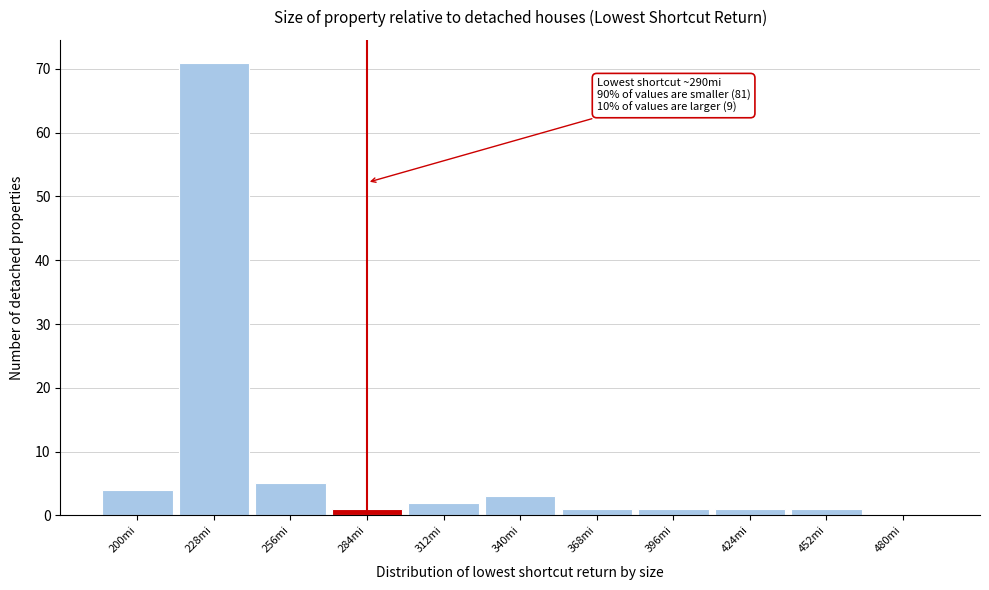

Reading left to right, transcribe all the data shown in this chart.

200mi=4	228mi=71	256mi=5	284mi=1	312mi=2	340mi=3	368mi=1	396mi=1	424mi=1	452mi=1	480mi=0